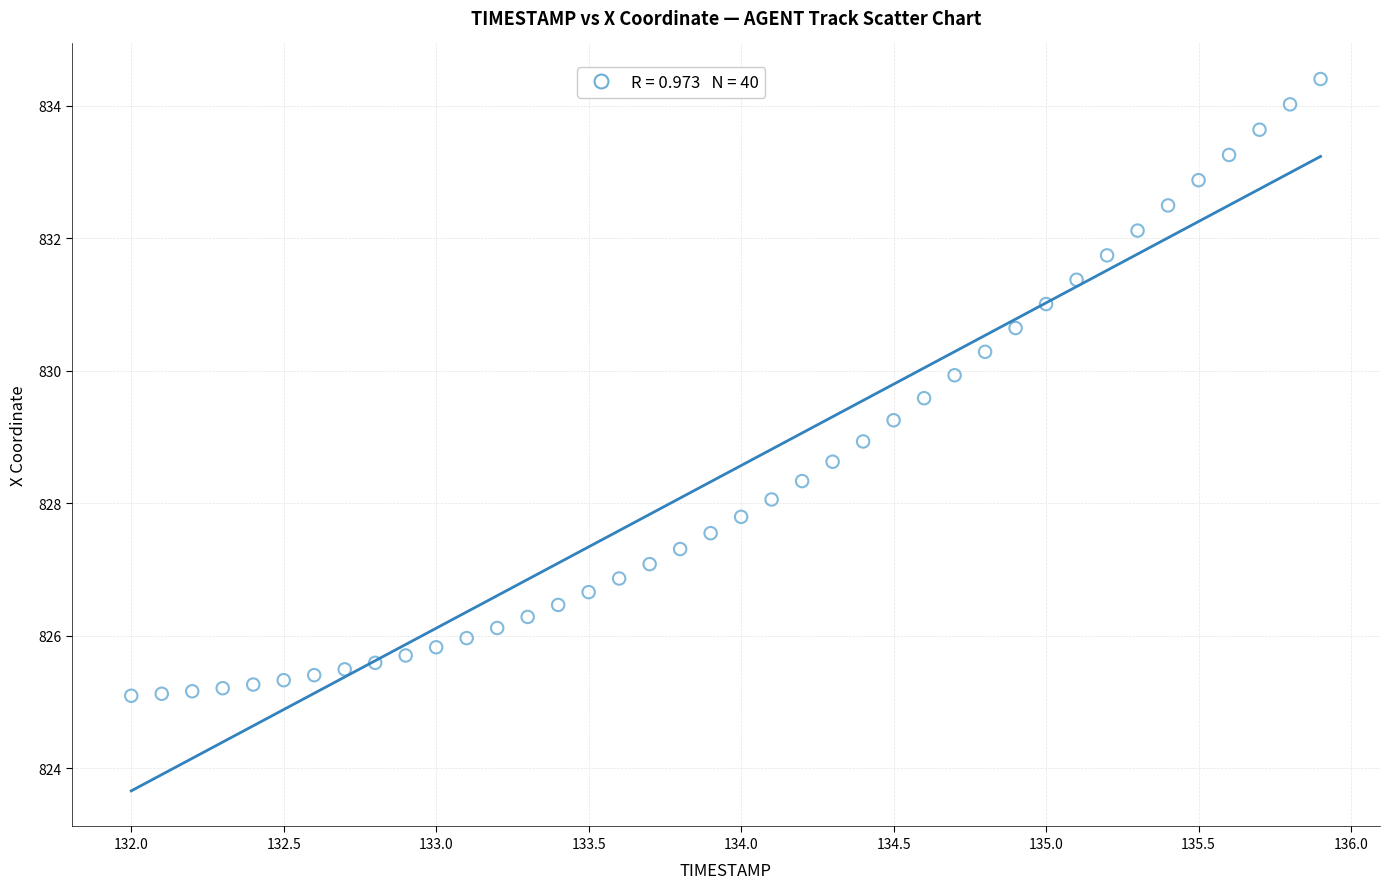

What is the range of Y values (max minus min)?

9.3